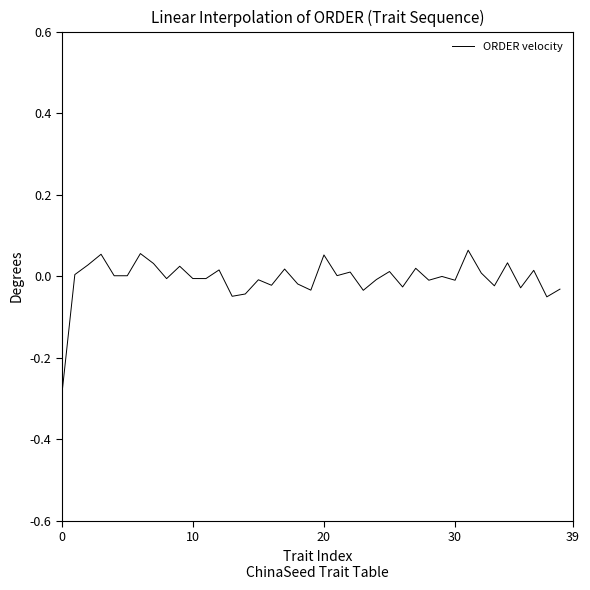

What is the difference between the maximum and minimum values?

0.4